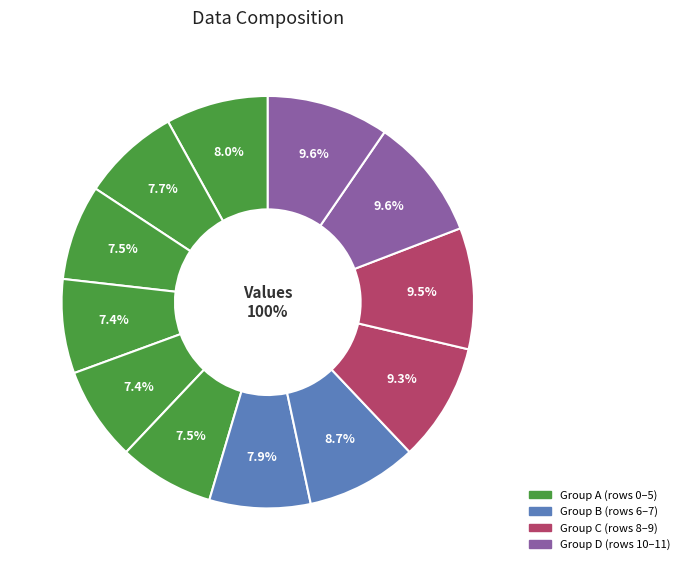

Which has a higher value, Row 4 or Row 1?

Row 1